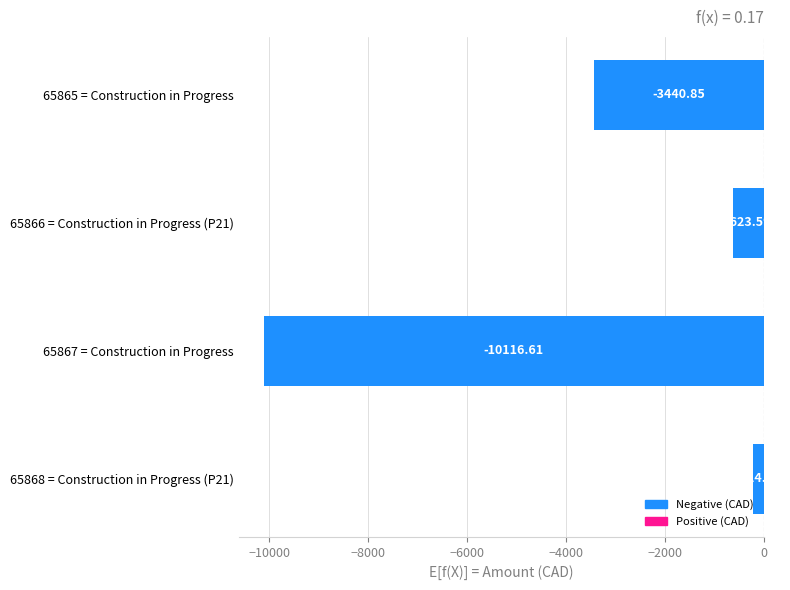

Which label corresponds to the smallest value in the chart?

65867 = Construction in Progress